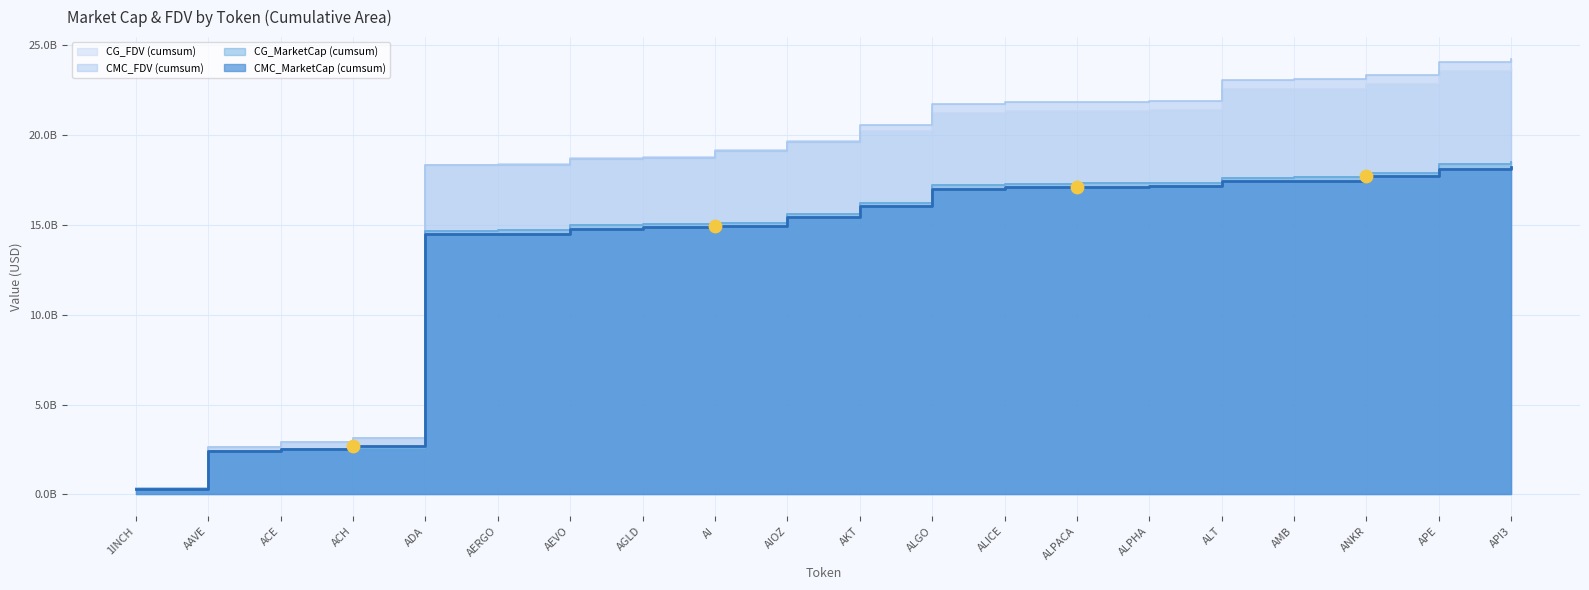

Which series has the largest total across all categories?

CMC_FDV